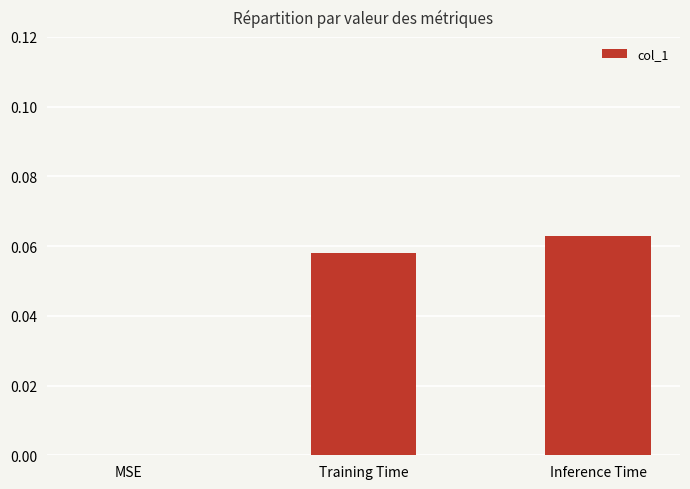

Is it true that the value at Inference Time is 0.0?

False